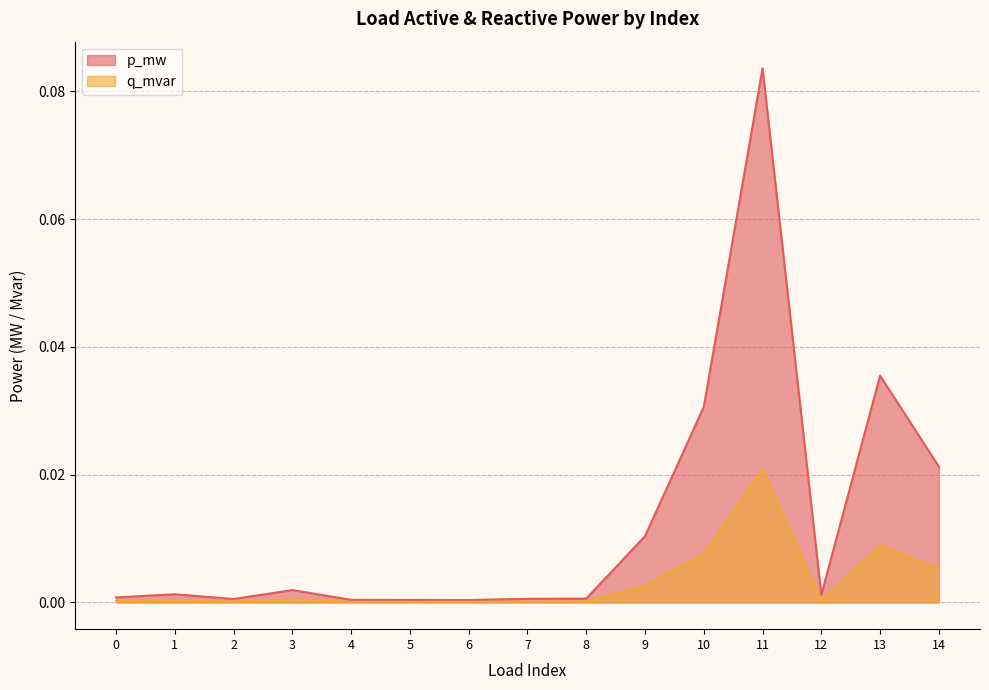

Rank the series at 6 from lowest to highest value.

q_mvar, p_mw